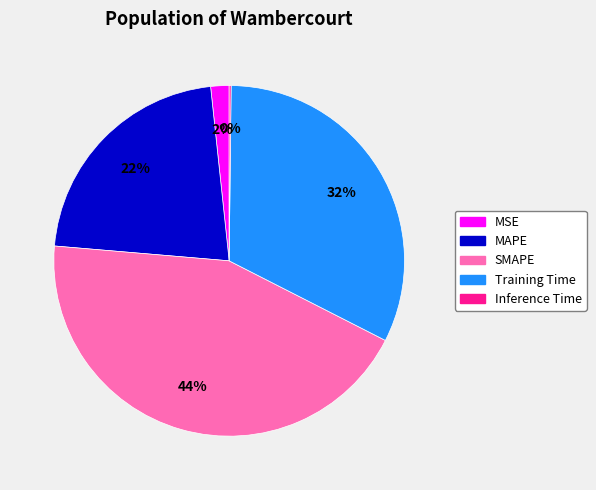

To the nearest percent, what is the difference between the largest and smallest slice percentages?

44%